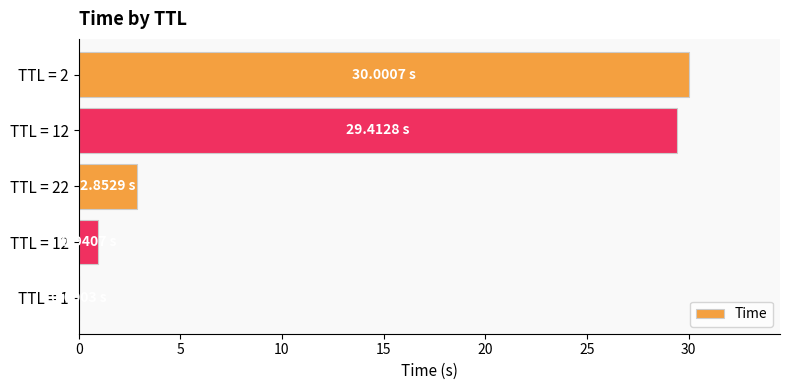

Count the number of values greater than 2.

3